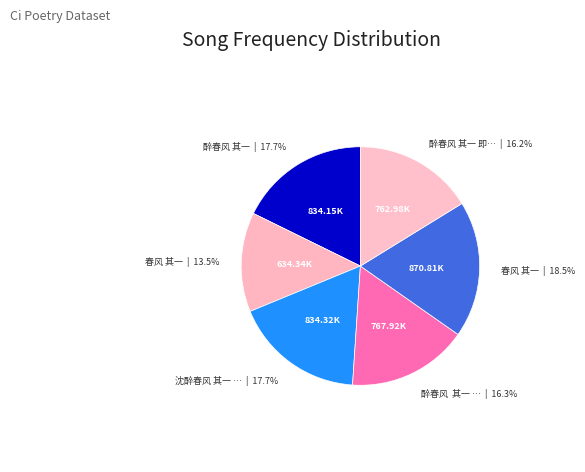

How many segments does this pie chart have?

6